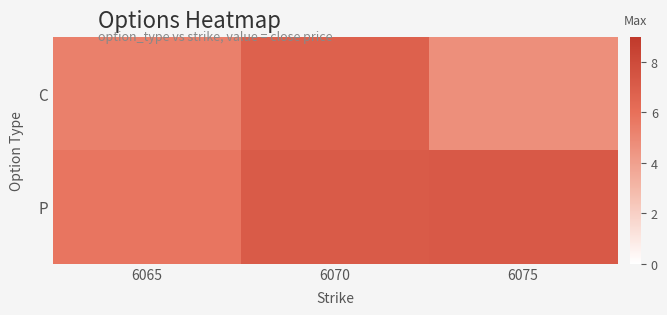

Reading right to left, extract all data points from this chart.

C: 6075=4.7	6070=6.8	6065=5.3
P: 6075=7.2	6070=7.1	6065=5.8